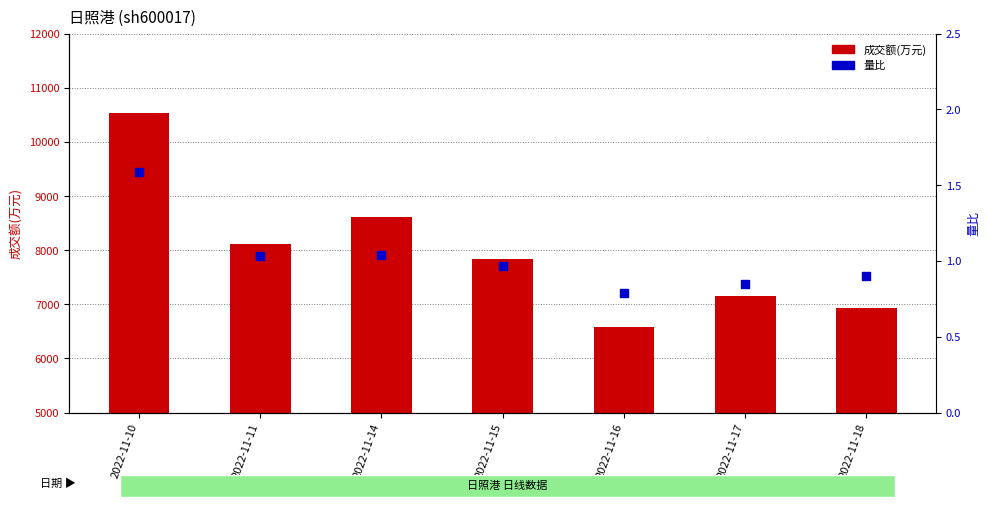

At which category is the sum across all series the highest?

2022-11-10